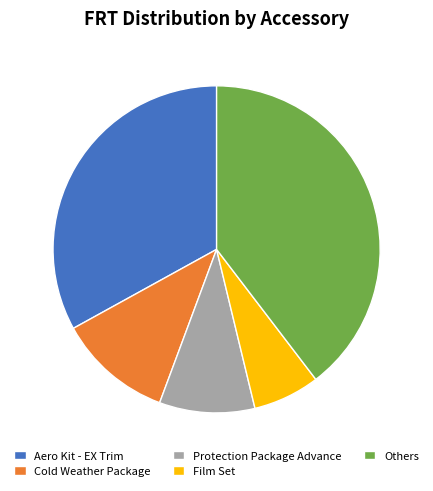

Does any single category account for the majority?

No